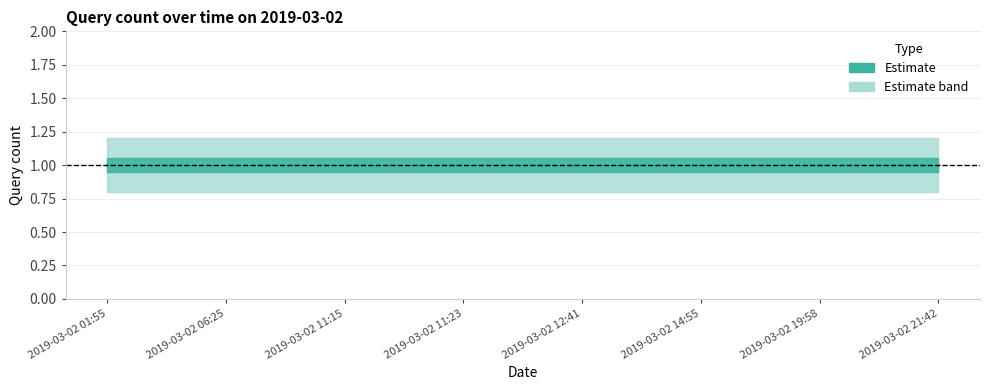

True or false: Estimate lower has a value of 0.8 at 2019-03-02 06:25.

True